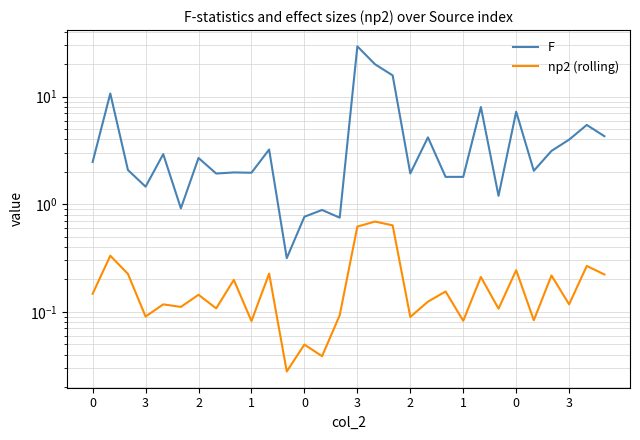

At how many categories does at least one series exceed 18?

2